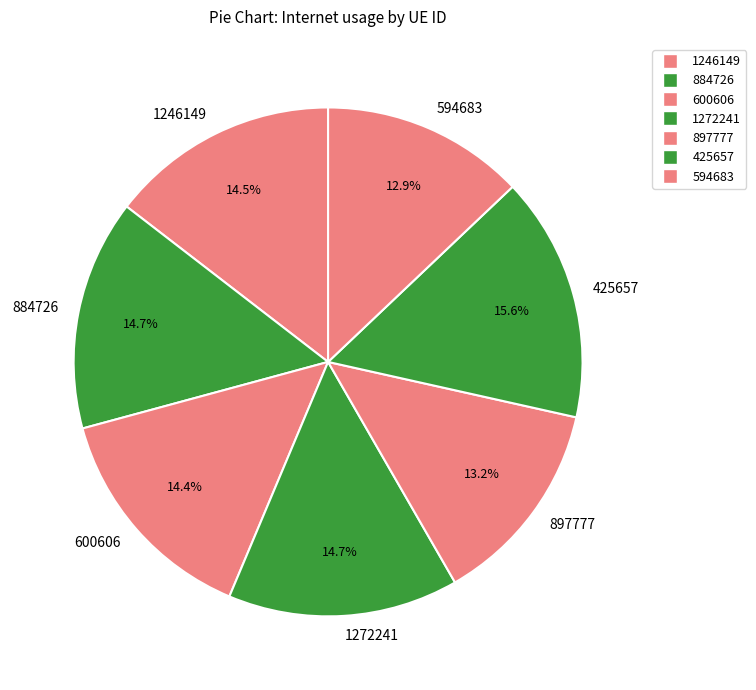

To the nearest percent, what portion does 1272241 represent?

15%